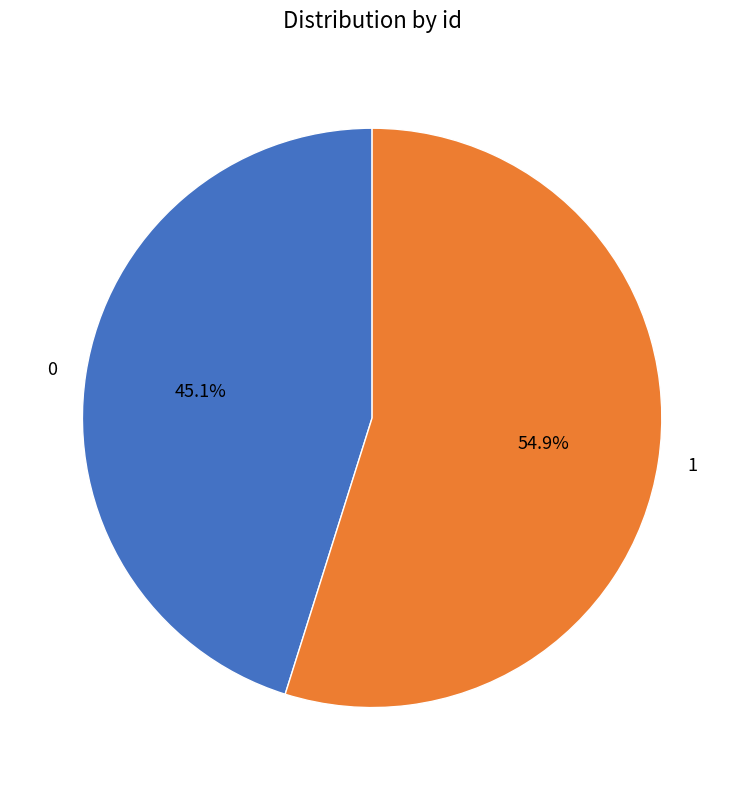

Does 1 represent more than half of the total?

Yes